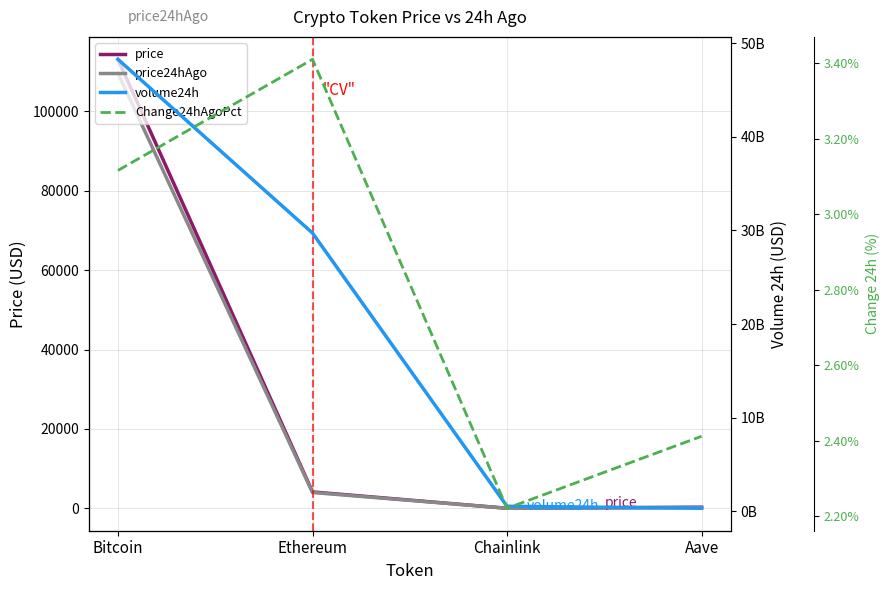

True or false: volume24h has a value of 332753575.0 at Aave.

True